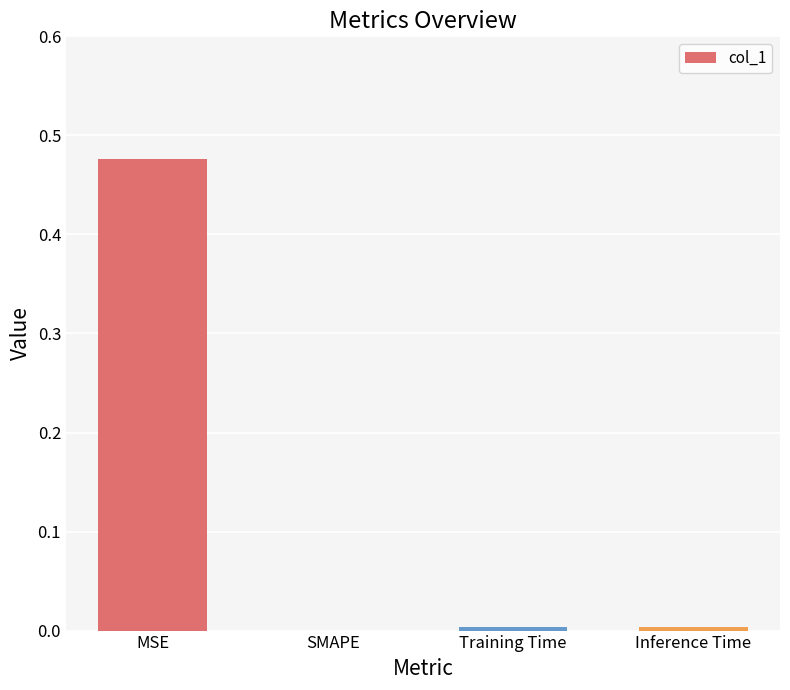

The value at Inference Time is 0.0. True or false?

True